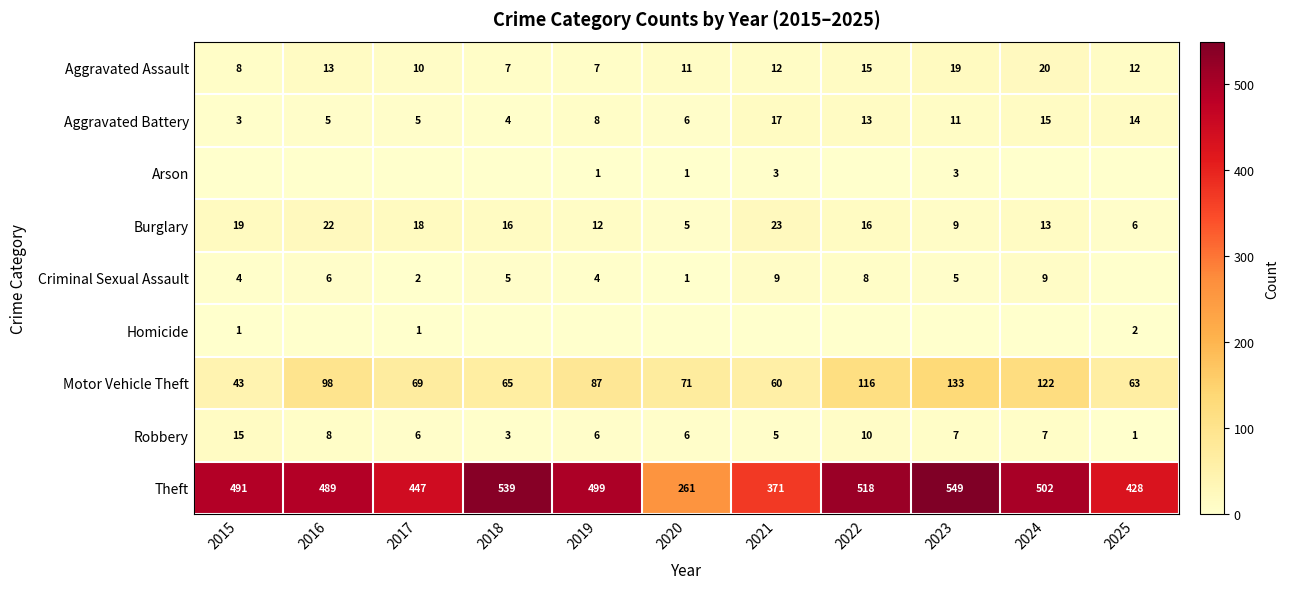

Where is Theft nearest to the value 405?

2025